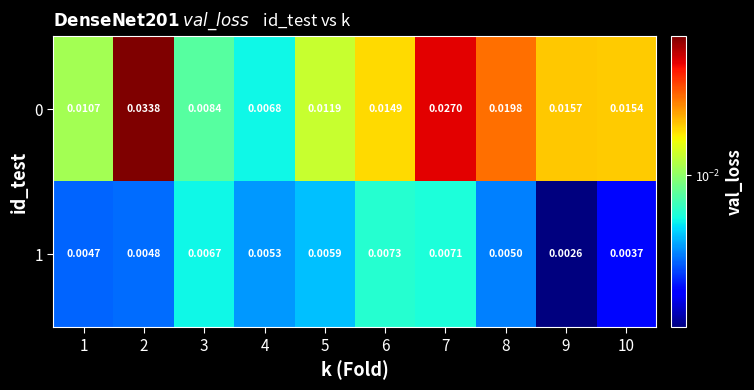

Is the value of 1 at 1 greater than the value of 0 at 1?

No